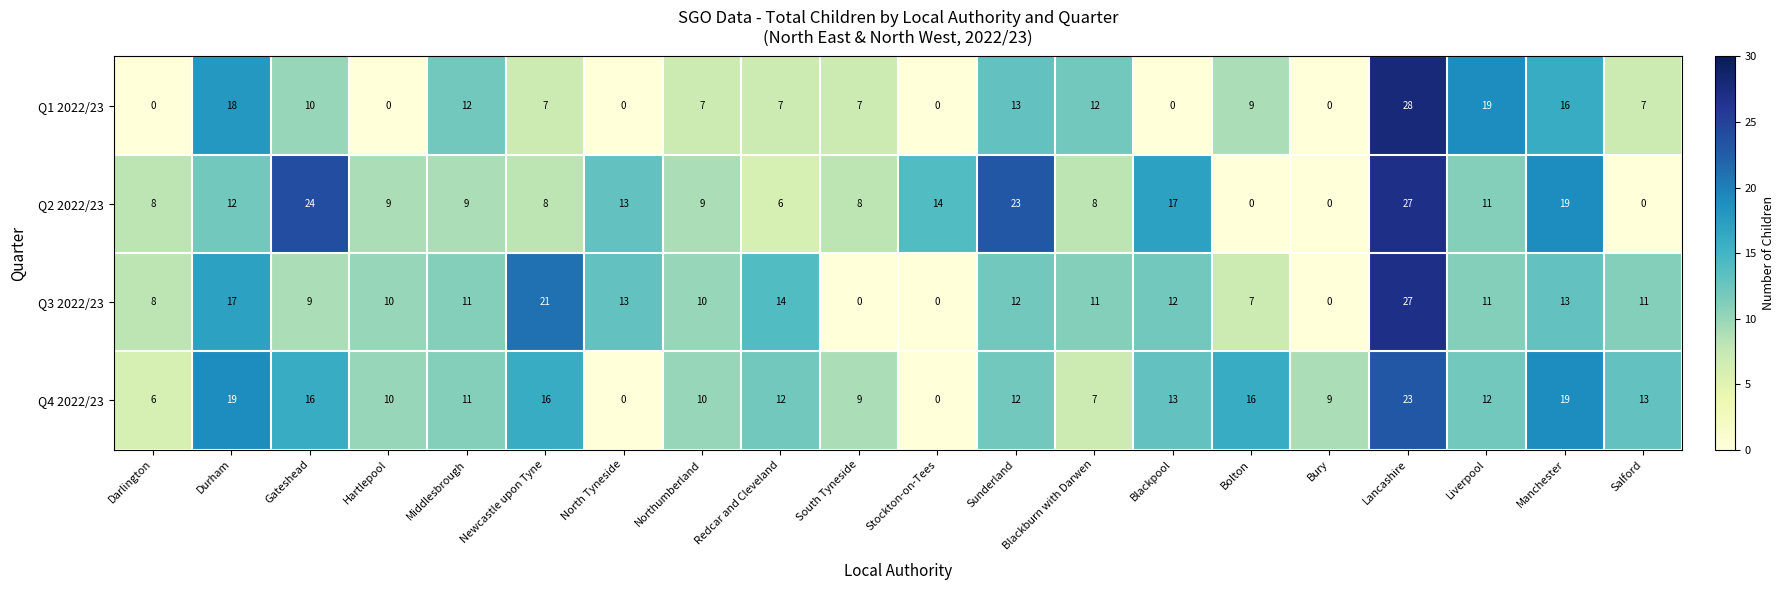

Which label corresponds to the largest value in the chart?

Lancashire